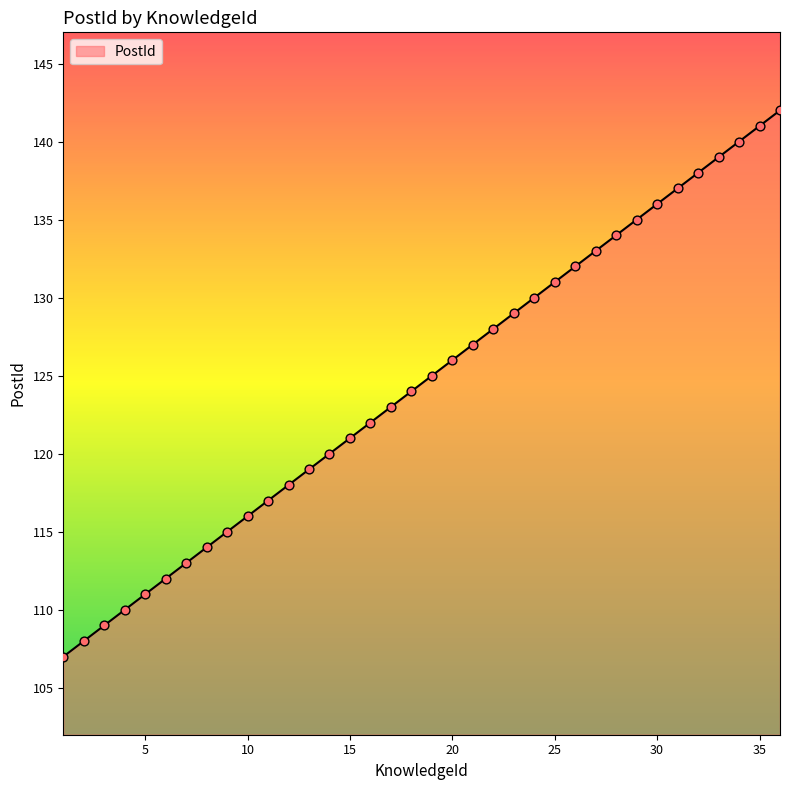

What is the maximum value shown in the chart?

142